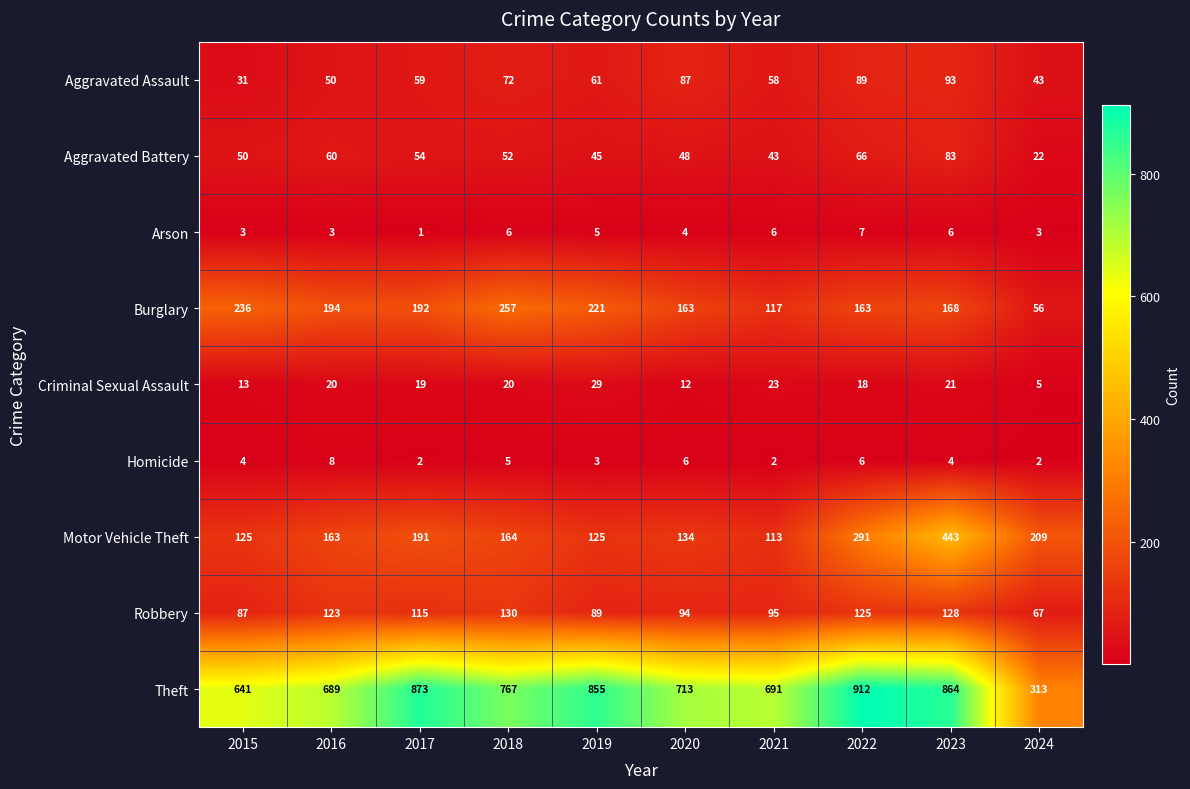

How many categories are shown in the chart?

10